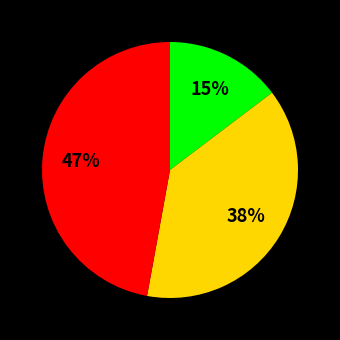

To the nearest percent, what is the average slice percentage?

33%